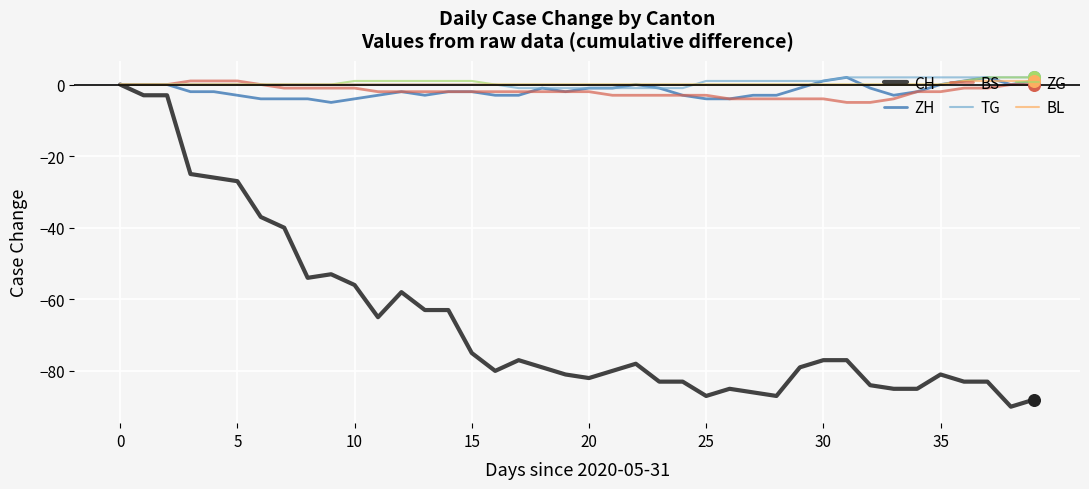

Which series has the largest range (max minus min)?

CH